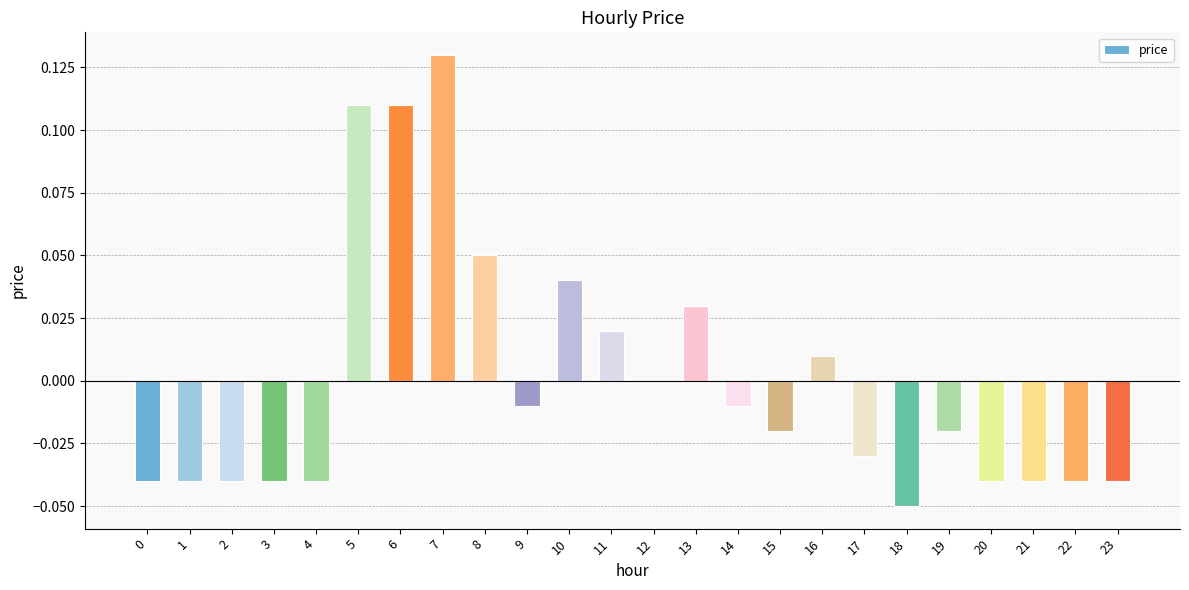

At which category does the chart reach its peak across all series?

7